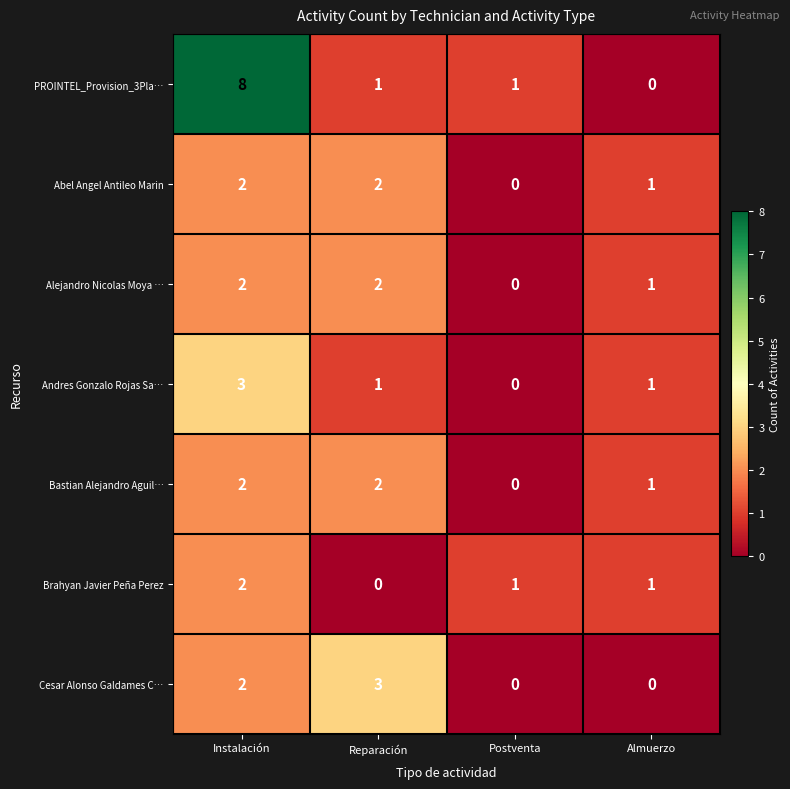

The Andres Gonzalo Rojas Sa… series shows 1 at Almuerzo. True or false?

True